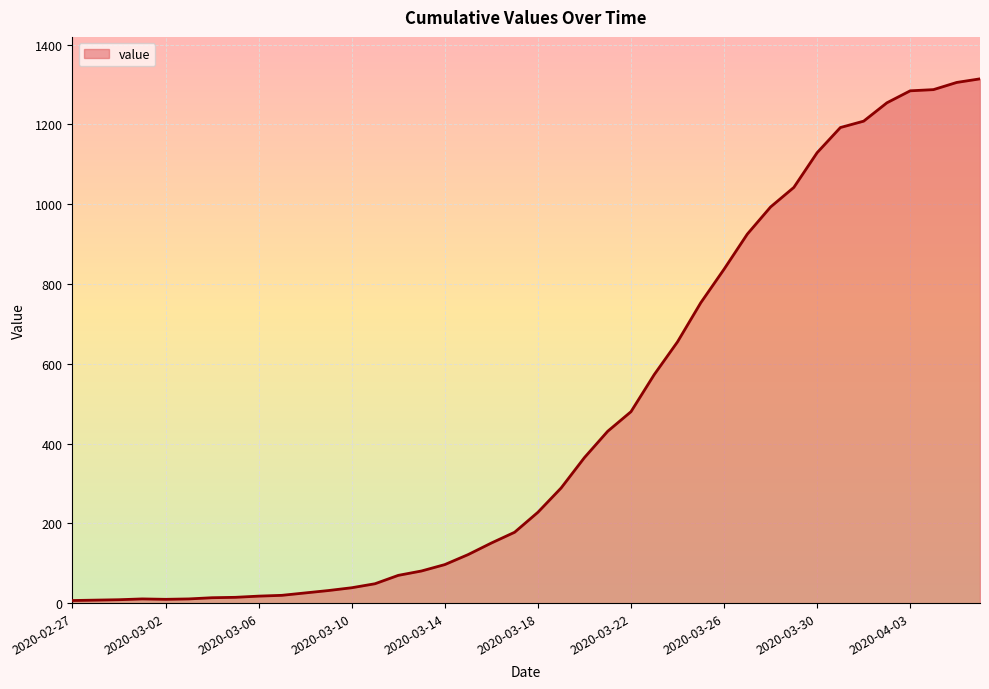

What is the greatest value displayed?

1314